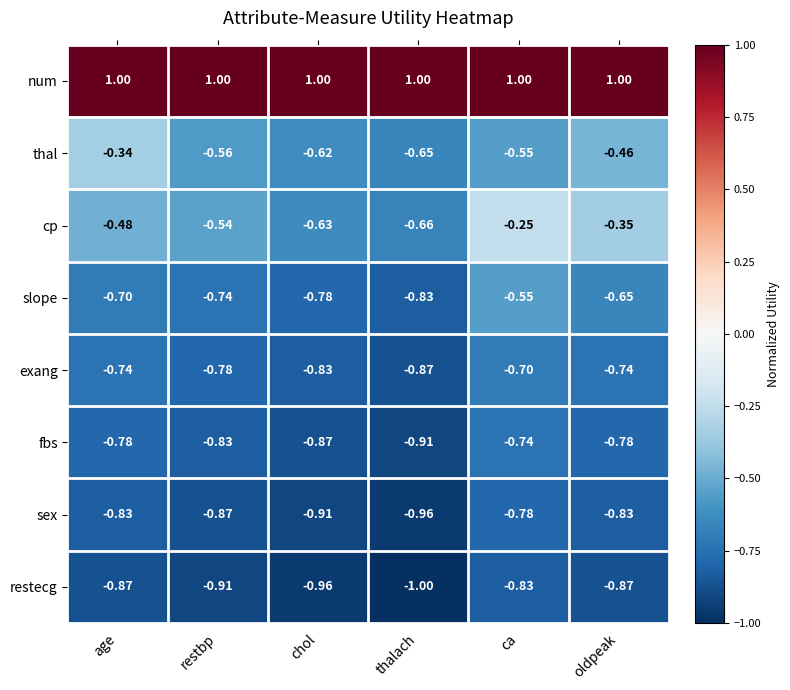

At which category is the sum across all series the highest?

ca